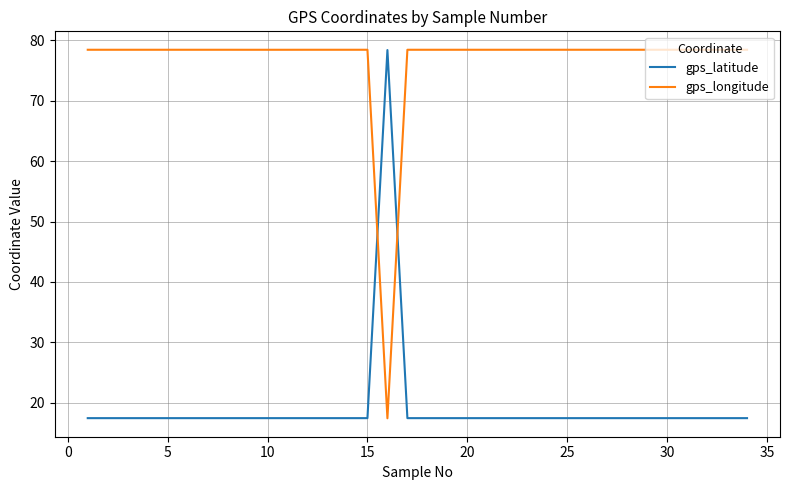

Rank the series by their average value, from highest to lowest.

gps_longitude, gps_latitude